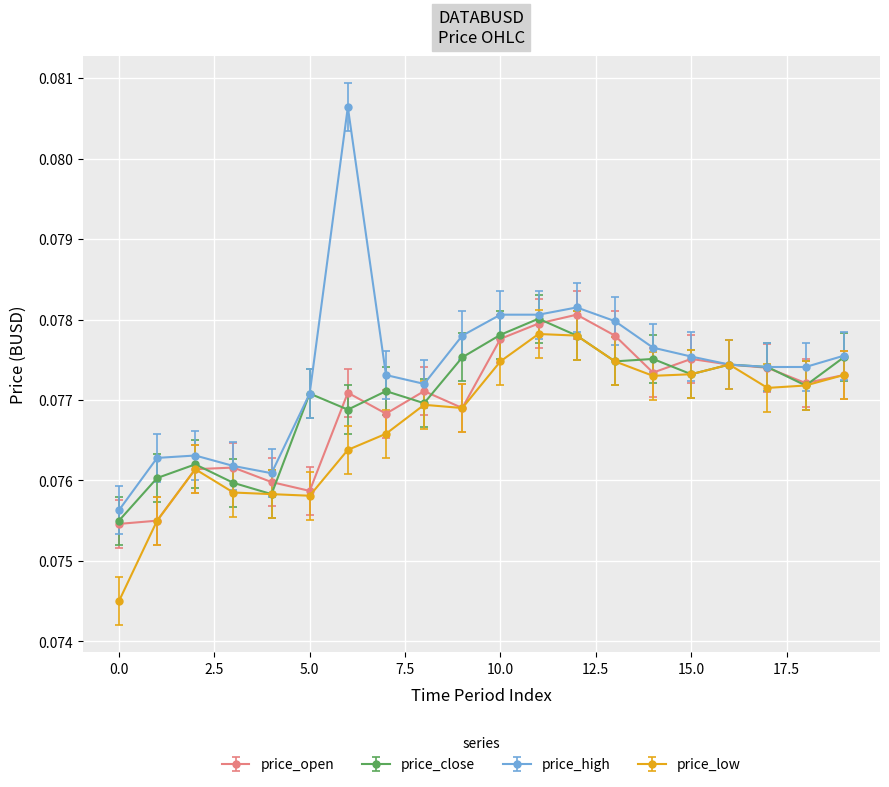

Count the price_open values in the range 0 to 1.

20